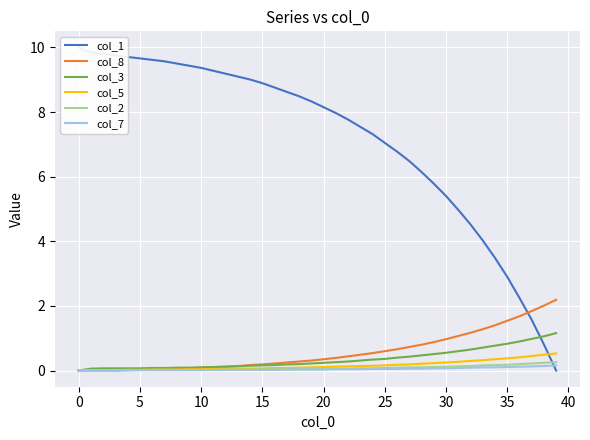

Which series has the widest spread of values?

col_1